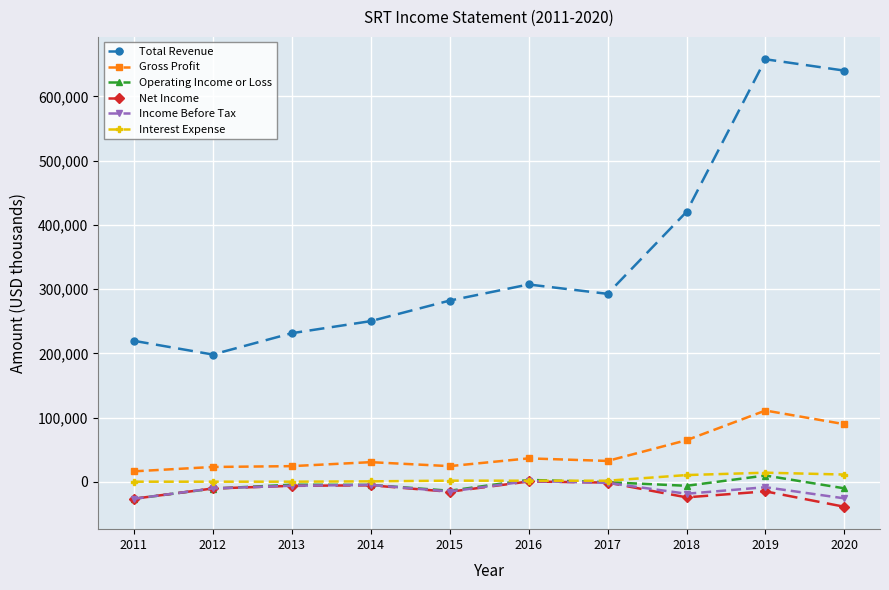

How many data points does each series have?

10